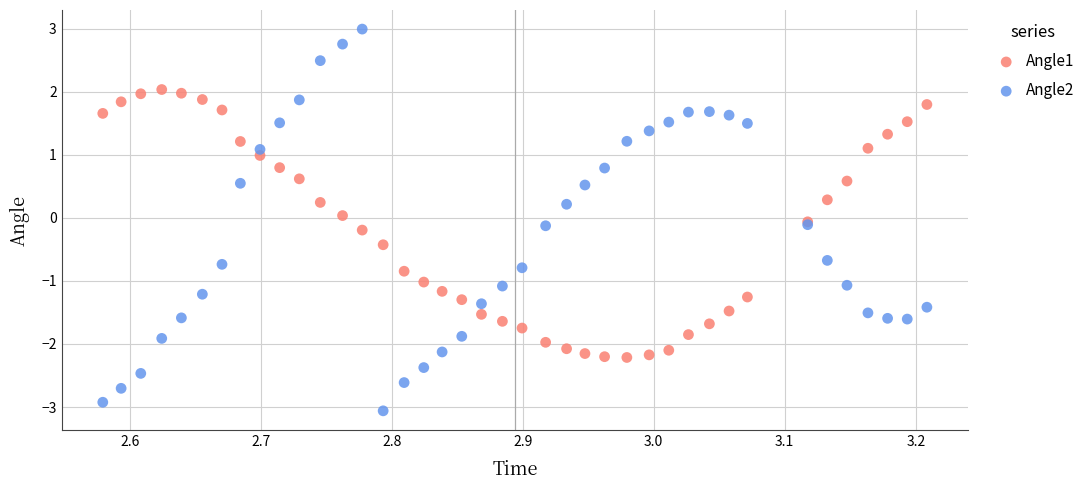

What is the X range (max minus min) for the scatter plot?

0.6